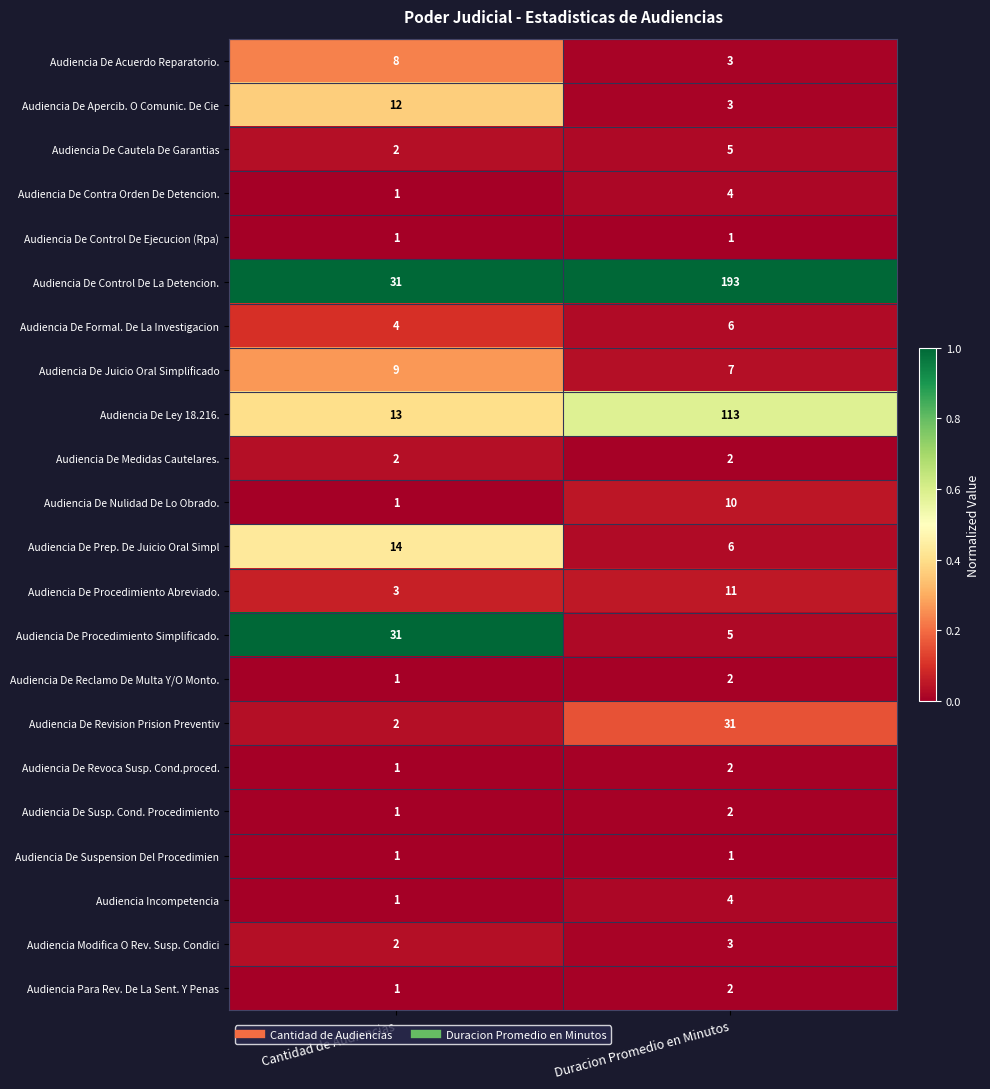

Which series has the largest range (max minus min)?

Audiencia De Control De La Detencion.